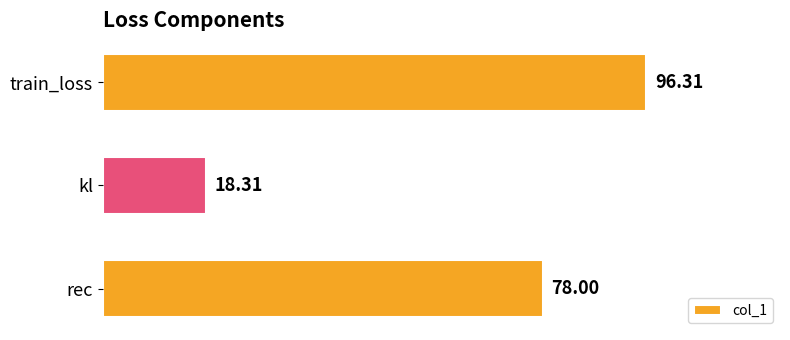

What is the label of the 3rd bar from the bottom?

train_loss